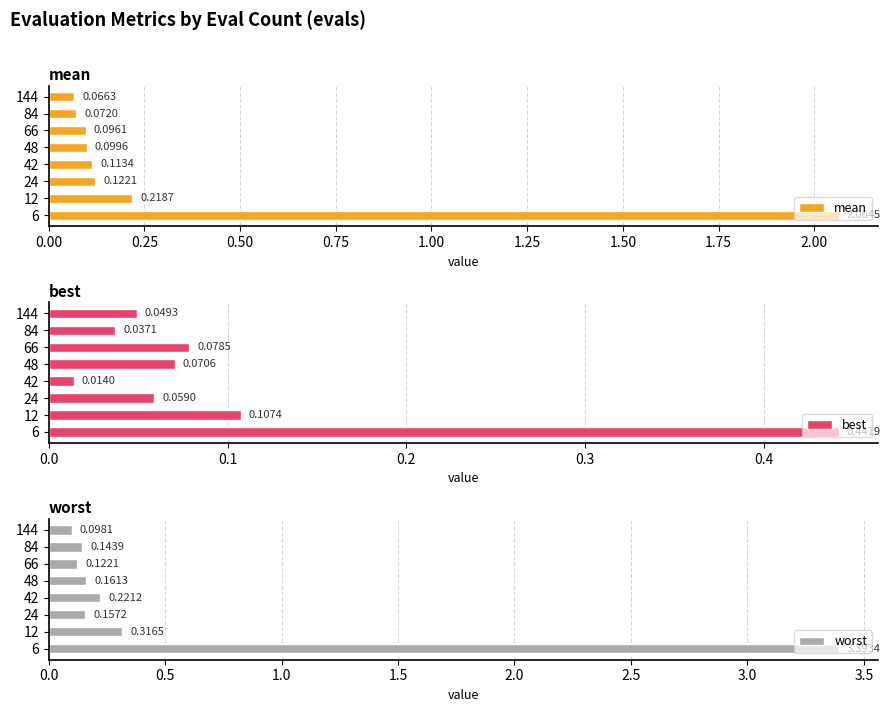

At which label is mean closest to 1?

12